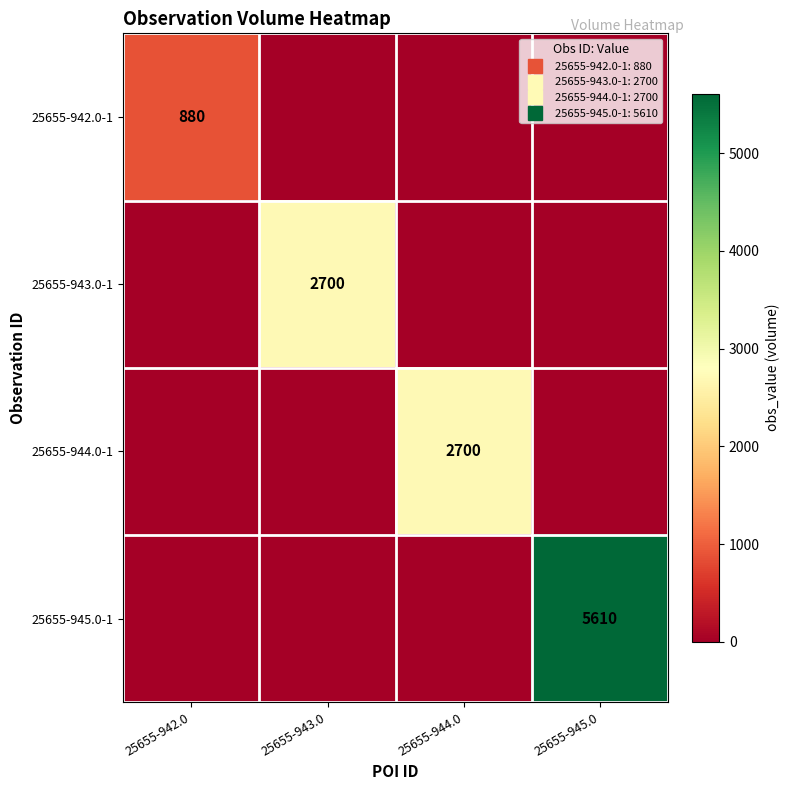

Is the value of 25655-945.0-1 at 25655-944.0 greater than the value of 25655-944.0-1 at 25655-943.0?

No